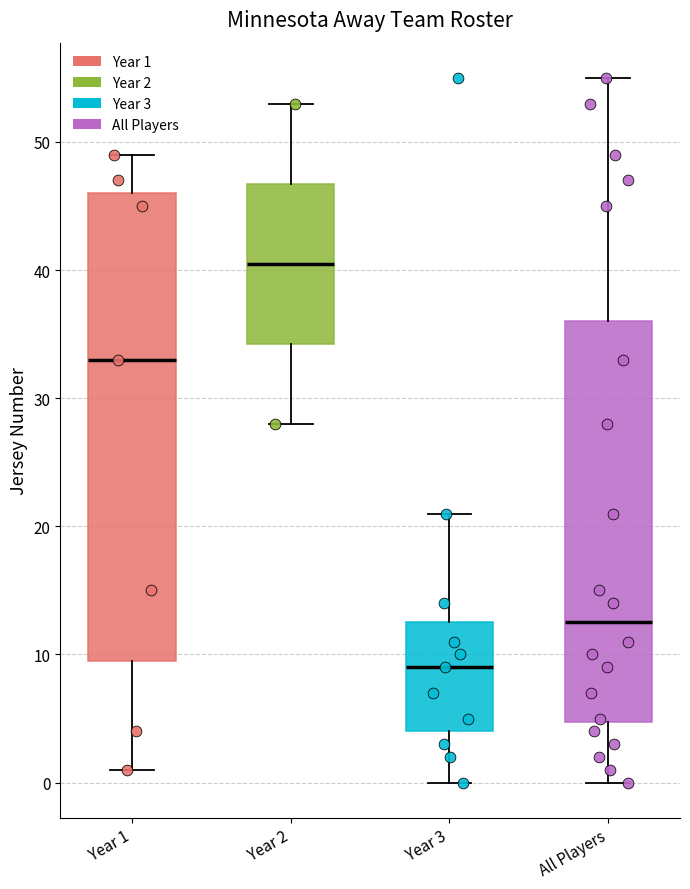

Which box is the tallest, from its lower edge to its upper edge?

Year 1